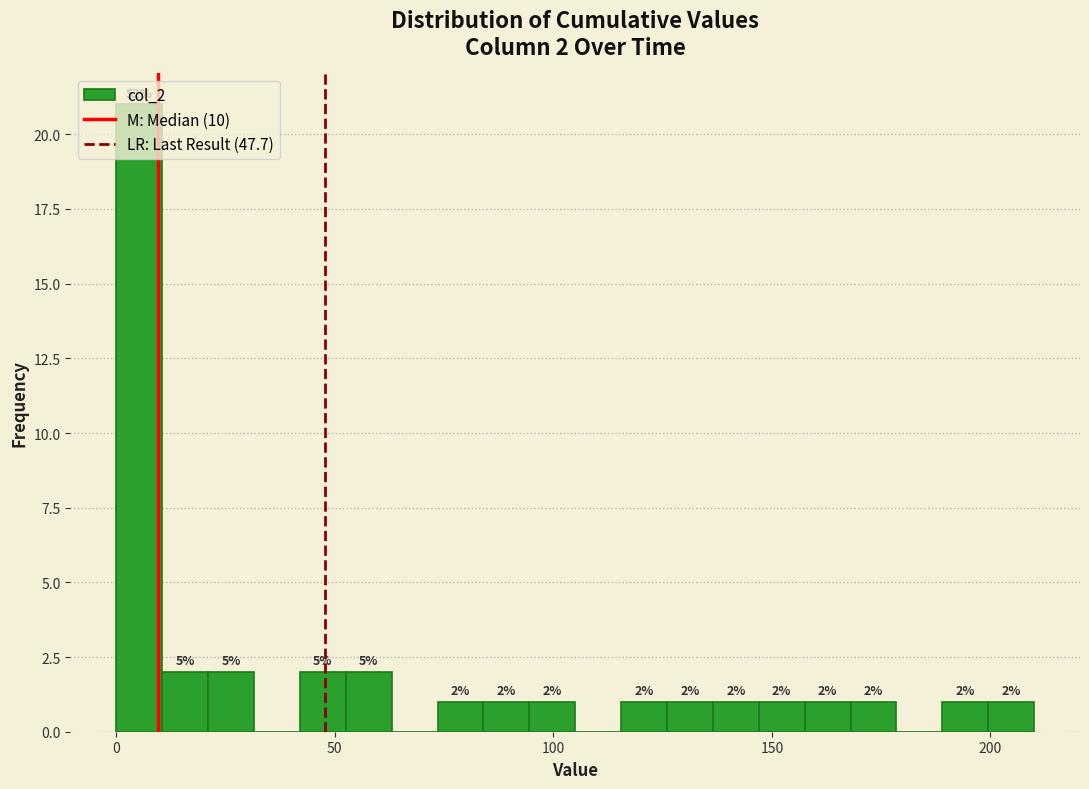

Read against the x-axis, roughly where is the centre of the tallest bar?

5